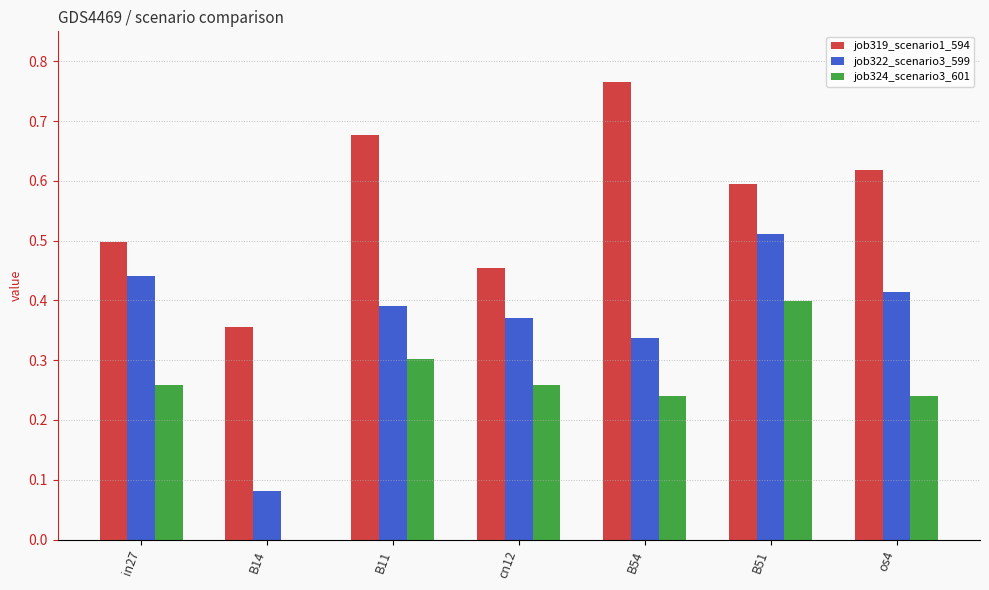

What is the total value across all series at B51?

1.5